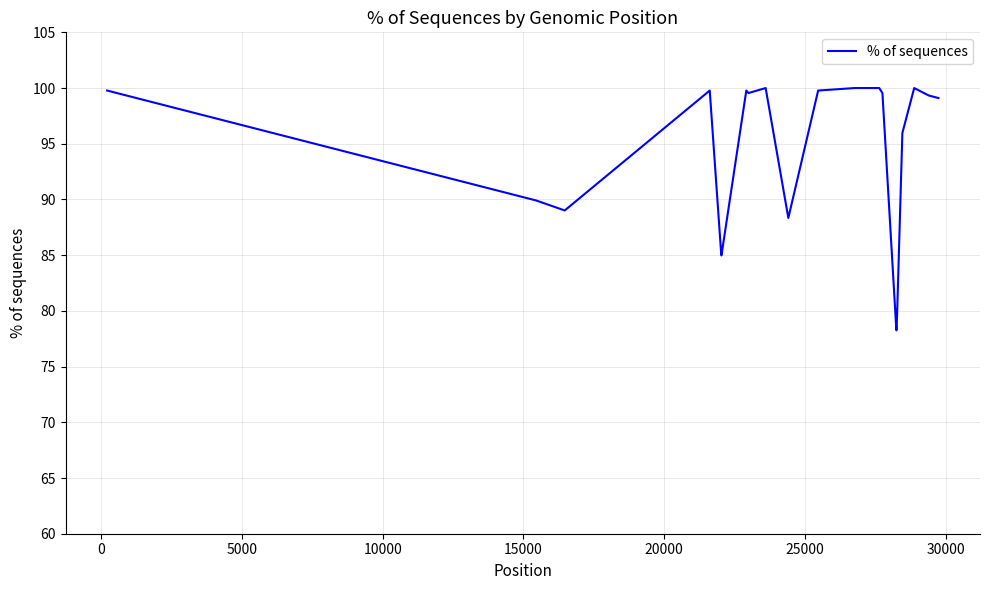

What is the maximum value shown in the chart?

100.0